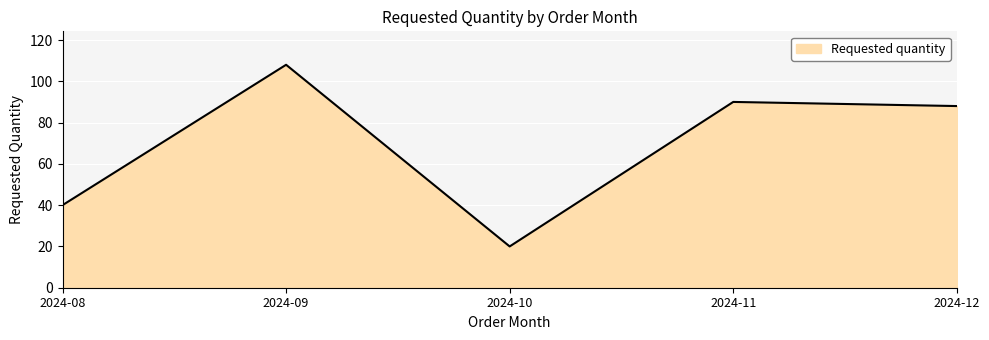

Which label corresponds to the smallest value in the chart?

2024-10